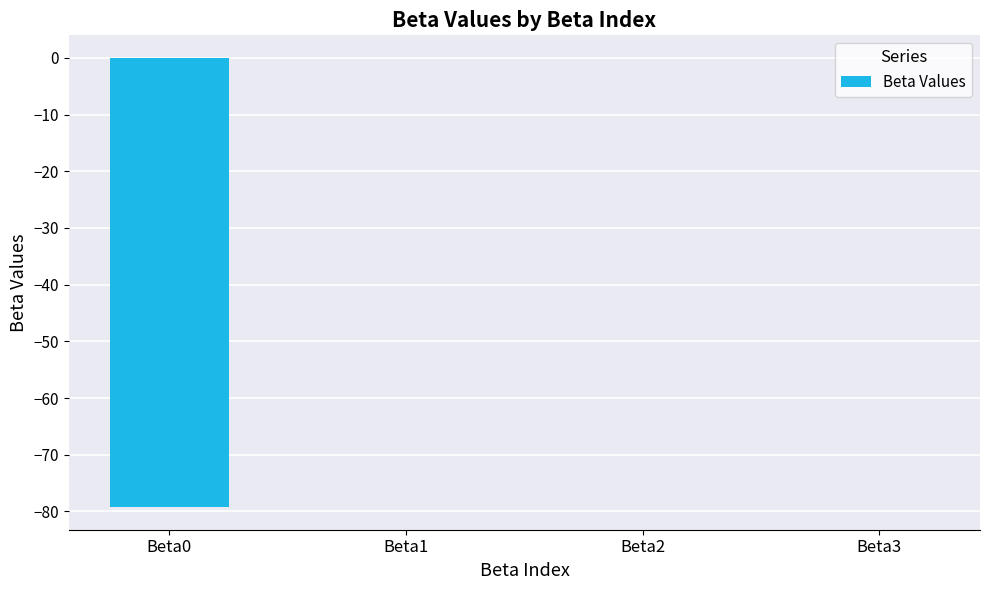

True or false: the data shows -79.3 at Beta0.

True